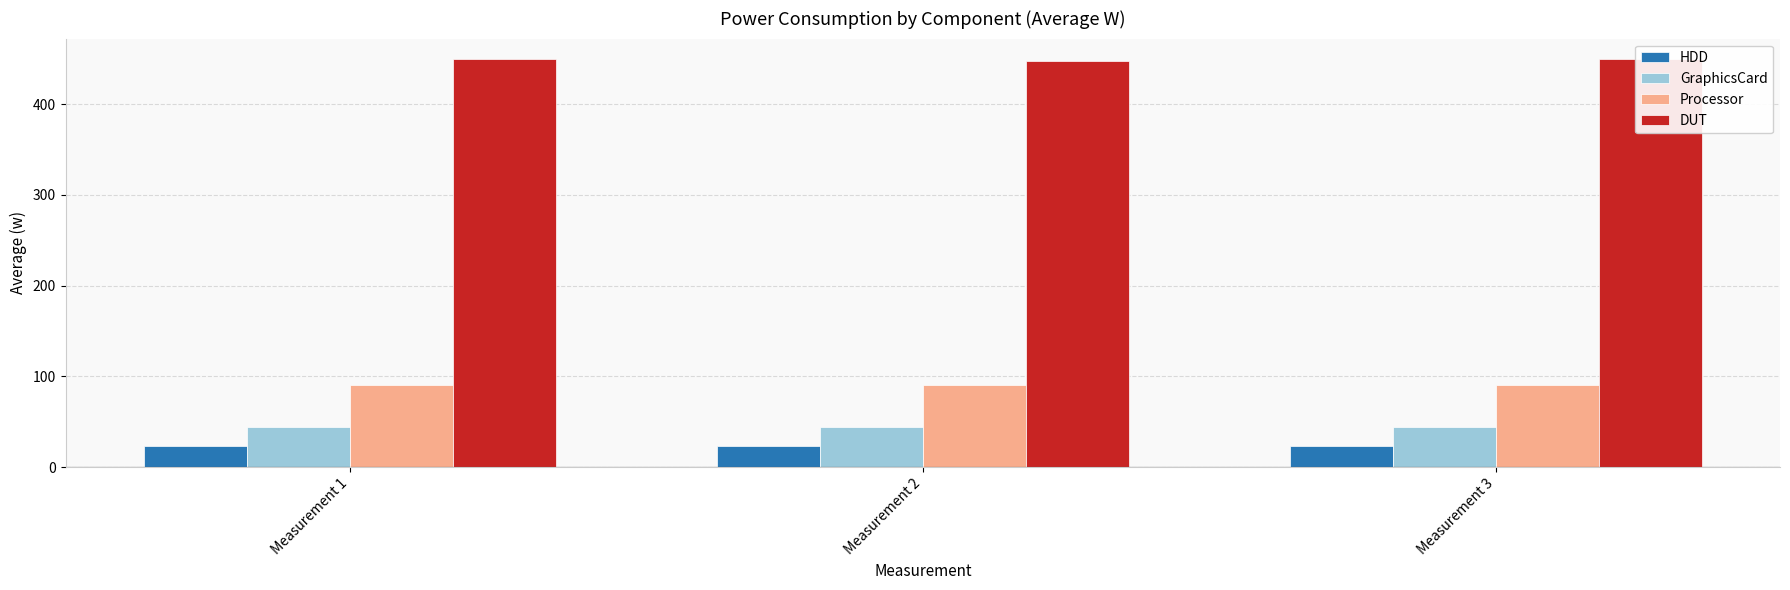

Reading right to left, transcribe all the data shown in this chart.

HDD: 23.1	23.1	23.1
GraphicsCard: 43.7	43.6	43.7
Processor: 90.0	90.9	90.0
DUT: 449.8	447.7	449.8